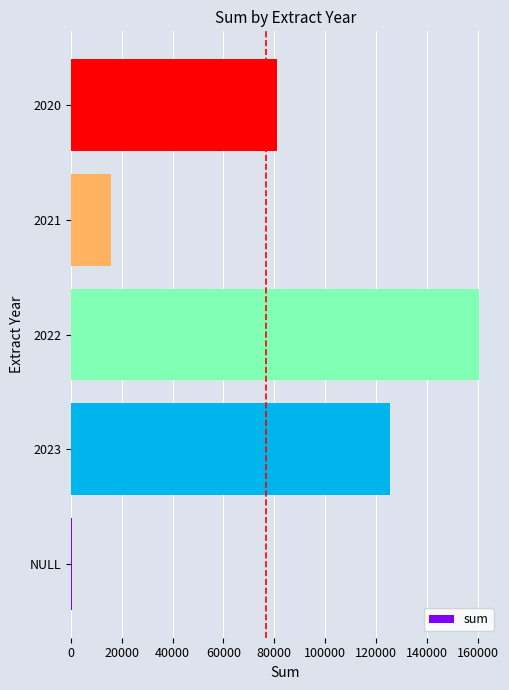

What is the greatest value displayed?

160661